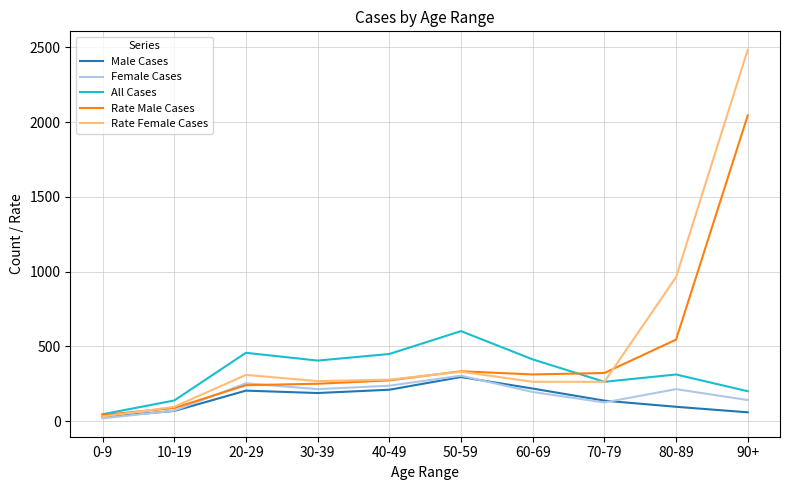

What is the maximum value shown in the chart?

2483.7